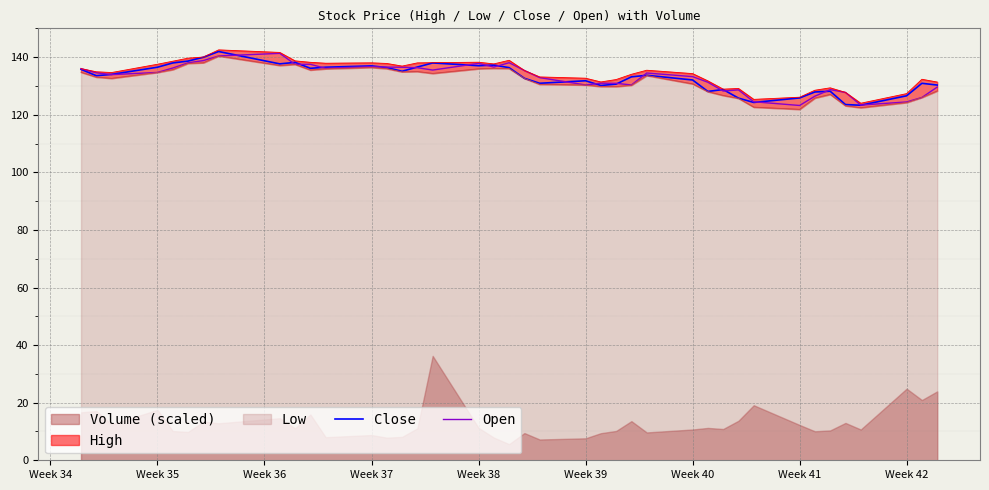

How many lines are shown in the chart?

2